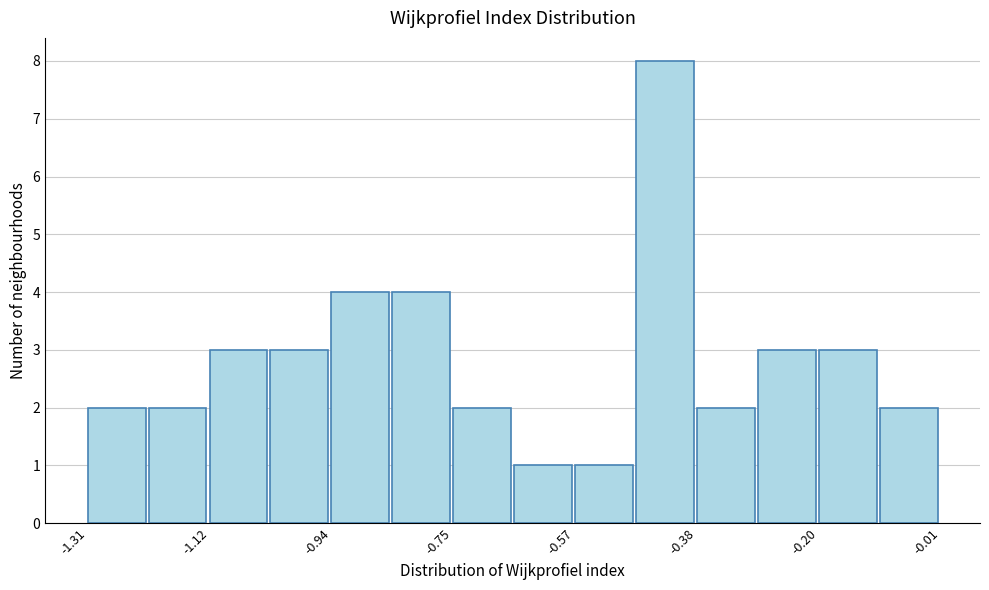

Which range on the x-axis has the tallest bar?

-0.48 to -0.38